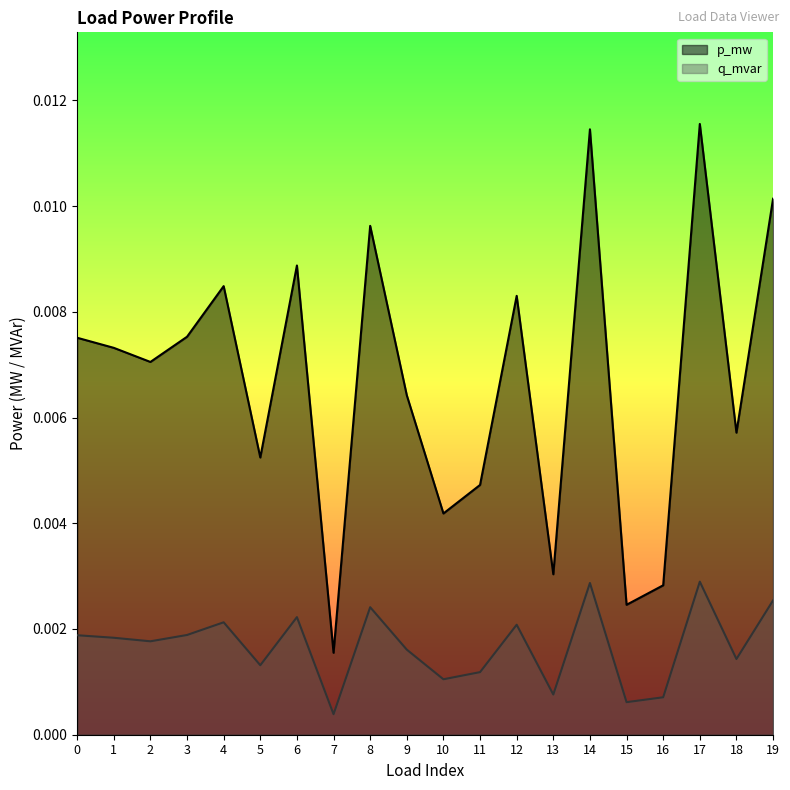

True or false: q_mvar has more than 1 points higher than both neighbors.

True